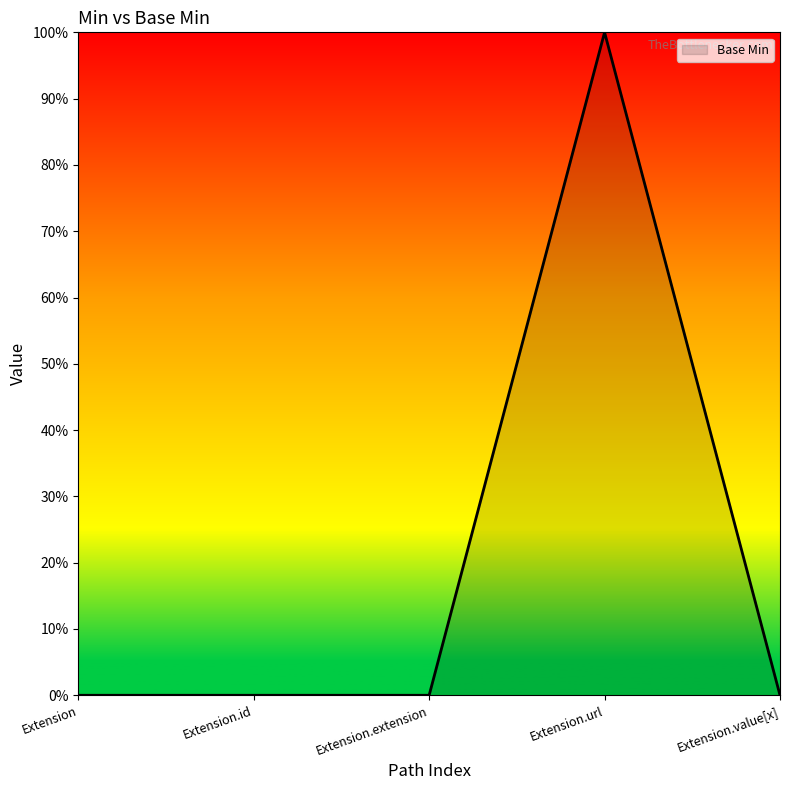

What is the sum of the values at Extension.url and Extension.extension?

1